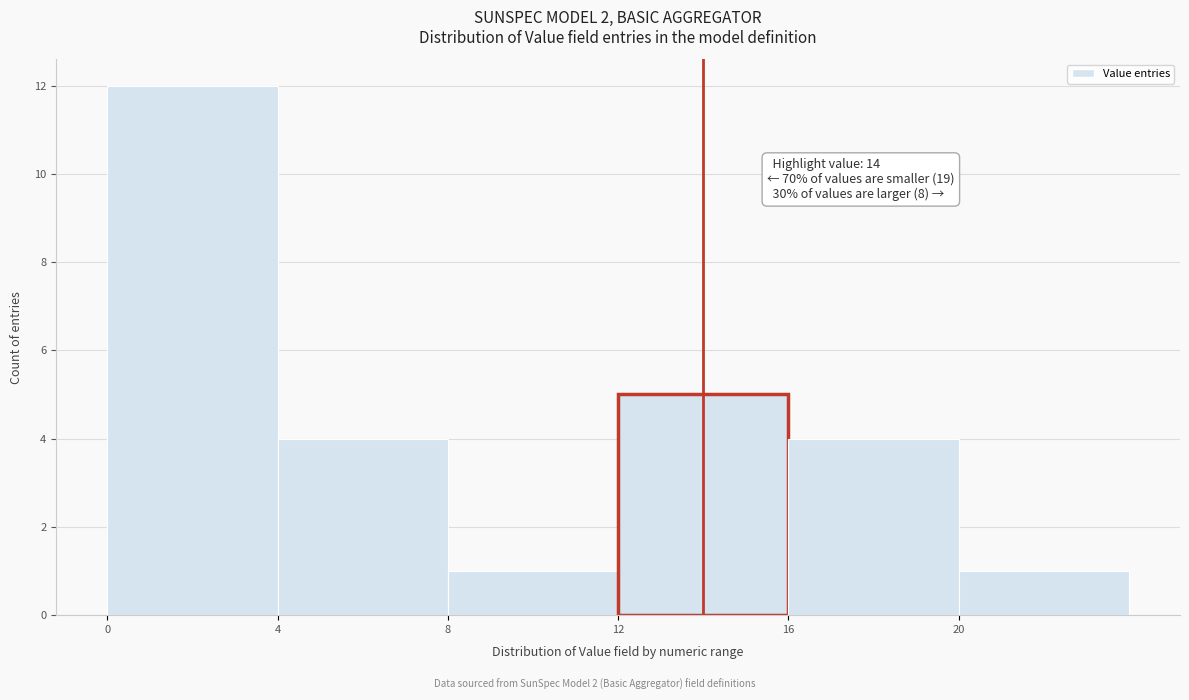

Which range on the x-axis has the tallest bar?

0 to 4